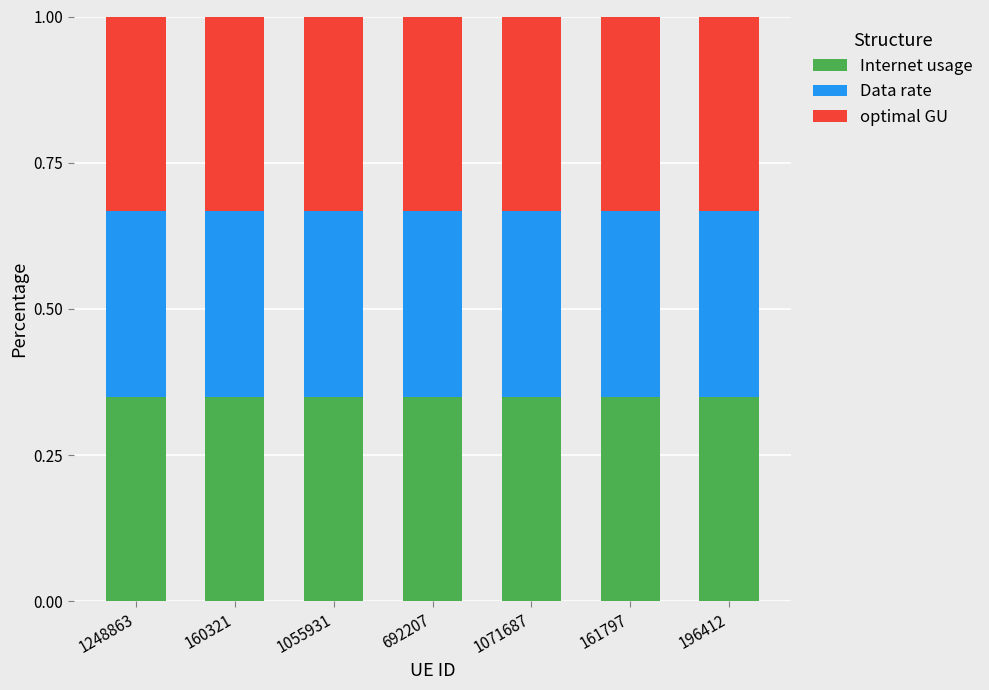

What is the total value across all series at 196412?

1.0